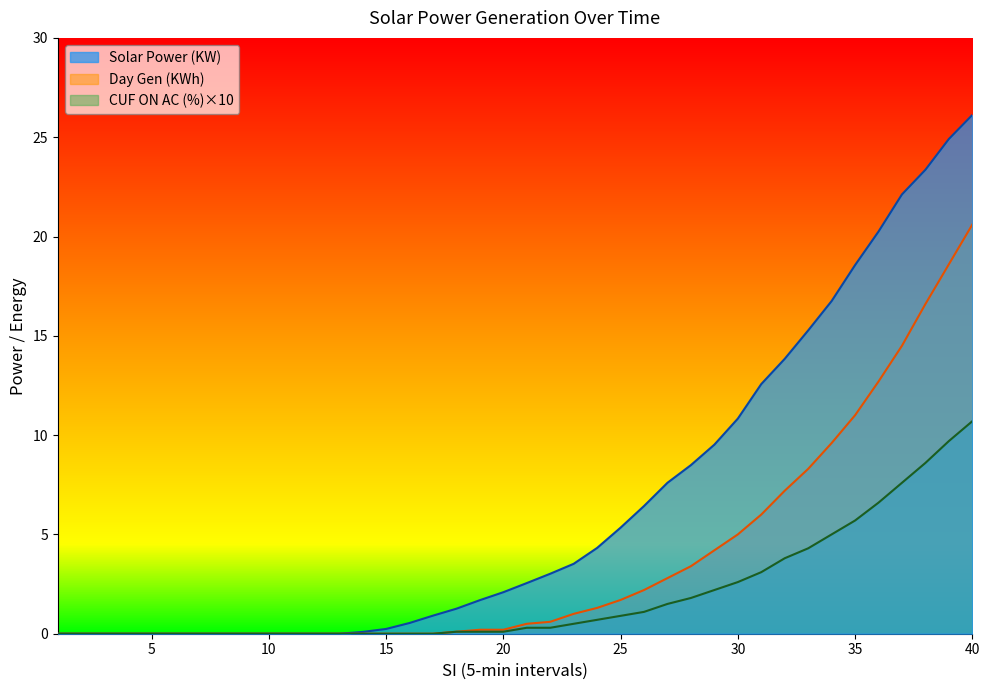

True or false: Solar Power (KW) has more than 2 points higher than both neighbors.

False